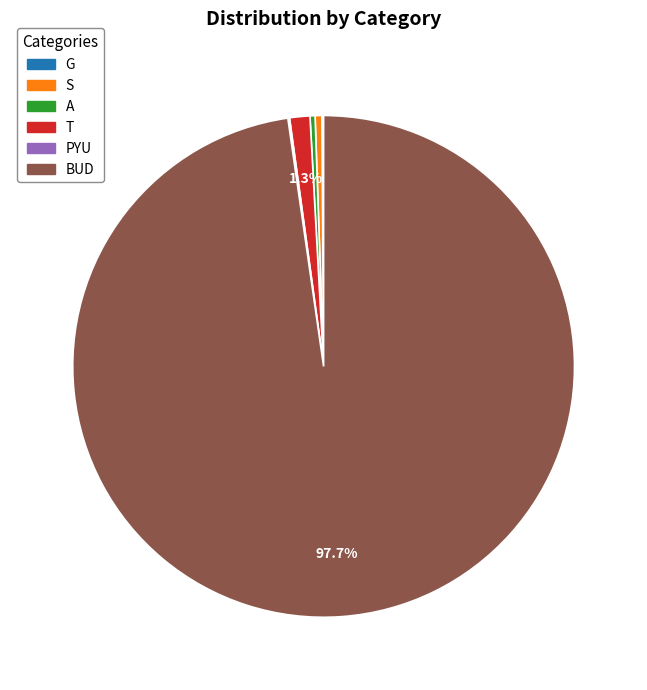

To the nearest percent, what is the combined percentage of S and A?

1%